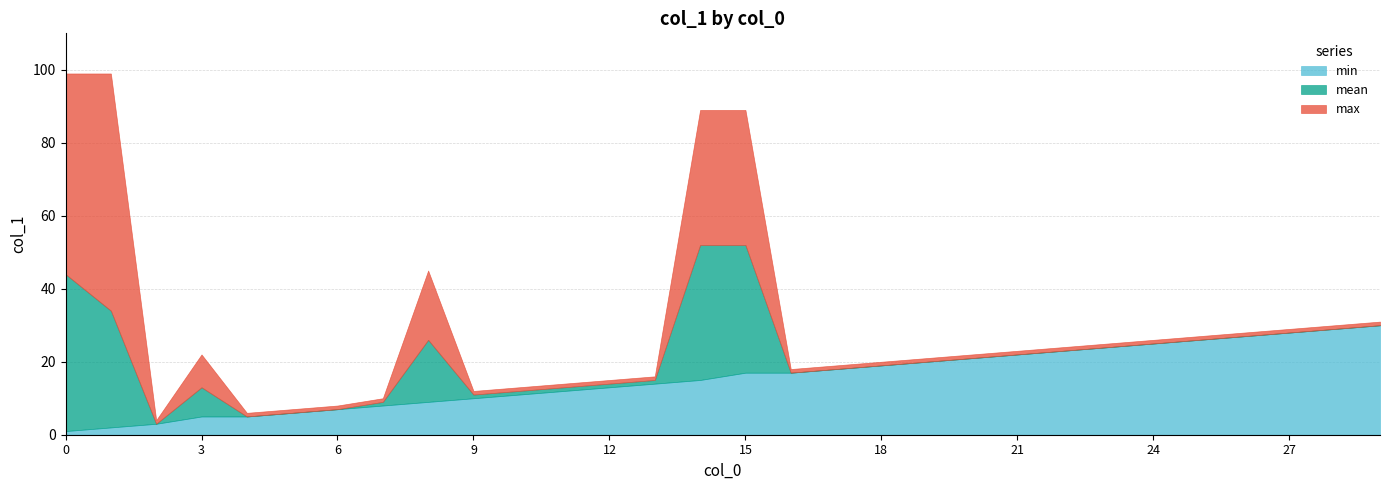

What is the difference between the maximum and second lowest values in the max series?

93